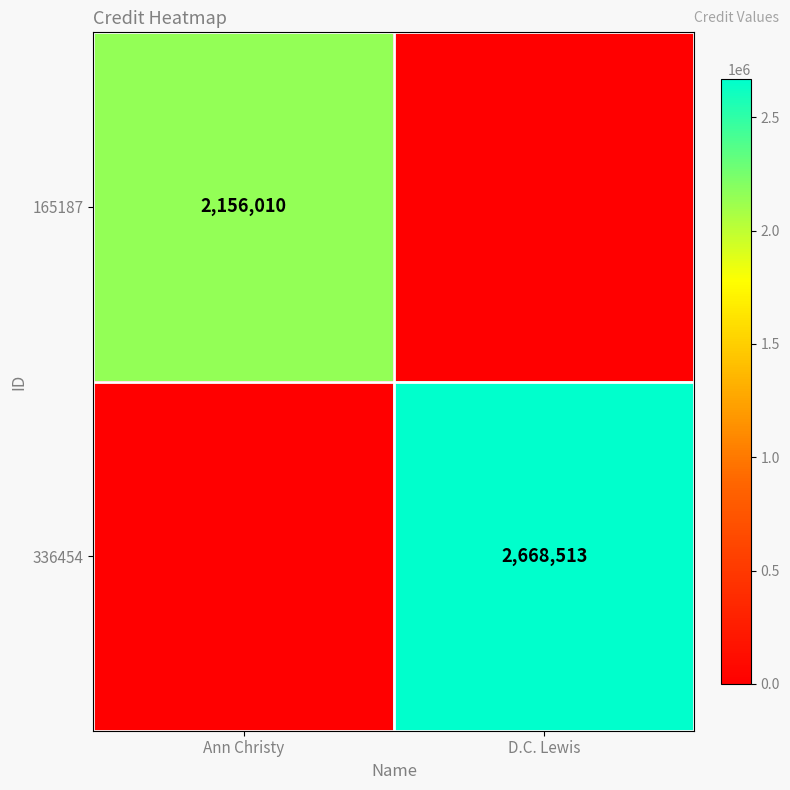

The value of 165187 at Ann Christy is 3833758. True or false?

False